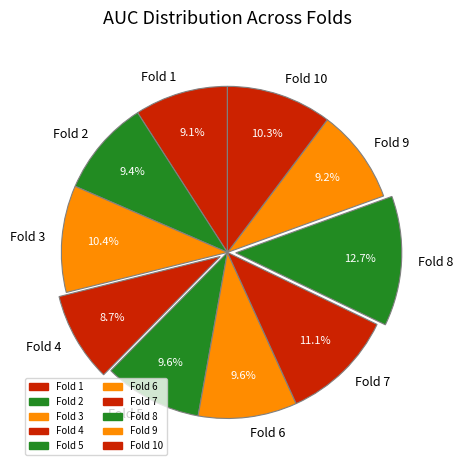

To the nearest percent, what is the combined percentage of Fold 3 and Fold 2?

20%